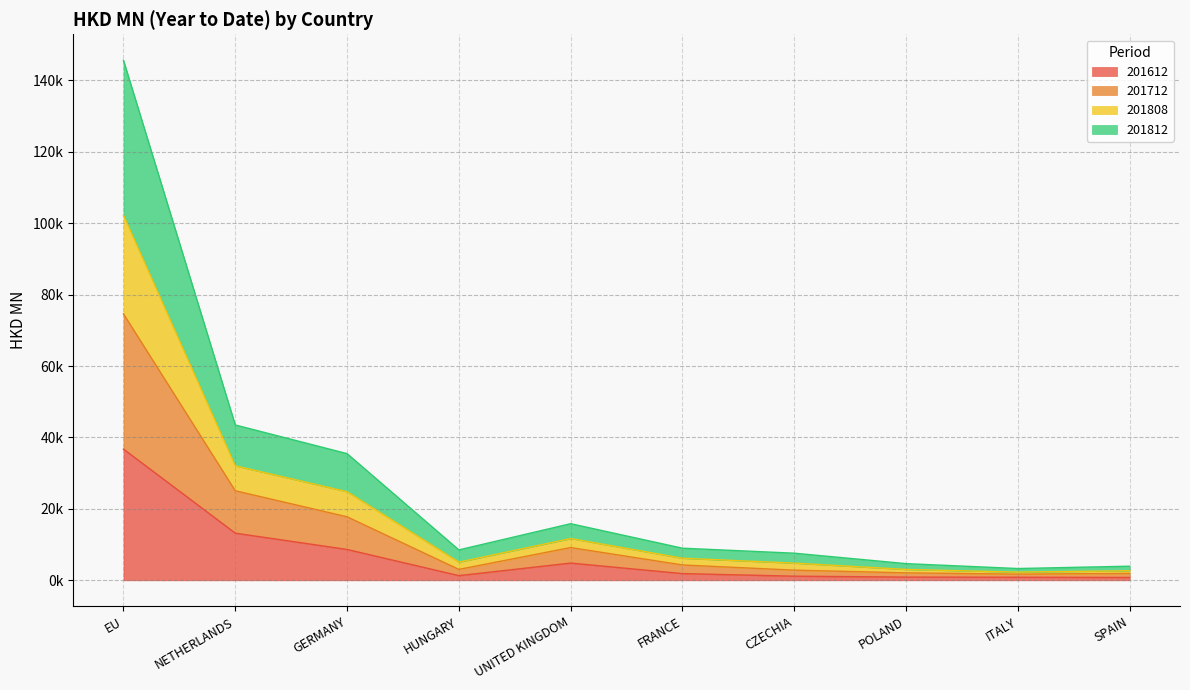

What are all the series names shown in the legend?

201612, 201712, 201808, 201812